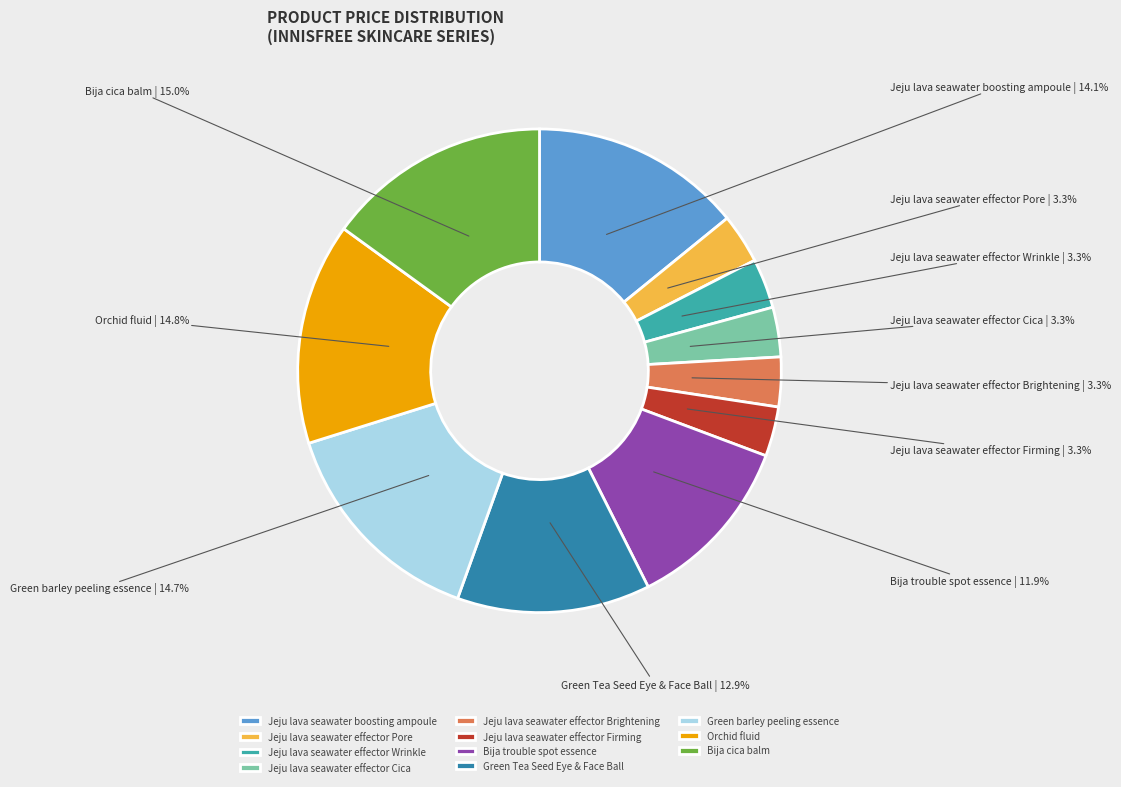

Does Jeju lava seawater effector Pore account for over 50% of the chart?

No